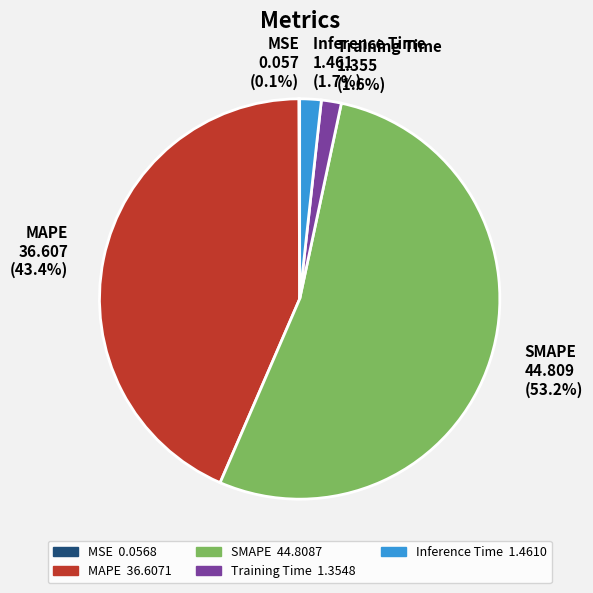

Does any single category account for the majority?

Yes